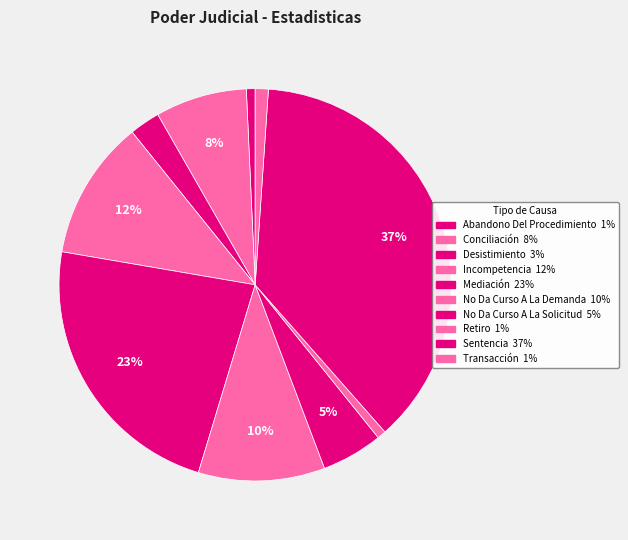

To the nearest percent, what percentage of the pie is Desistimiento?

3%